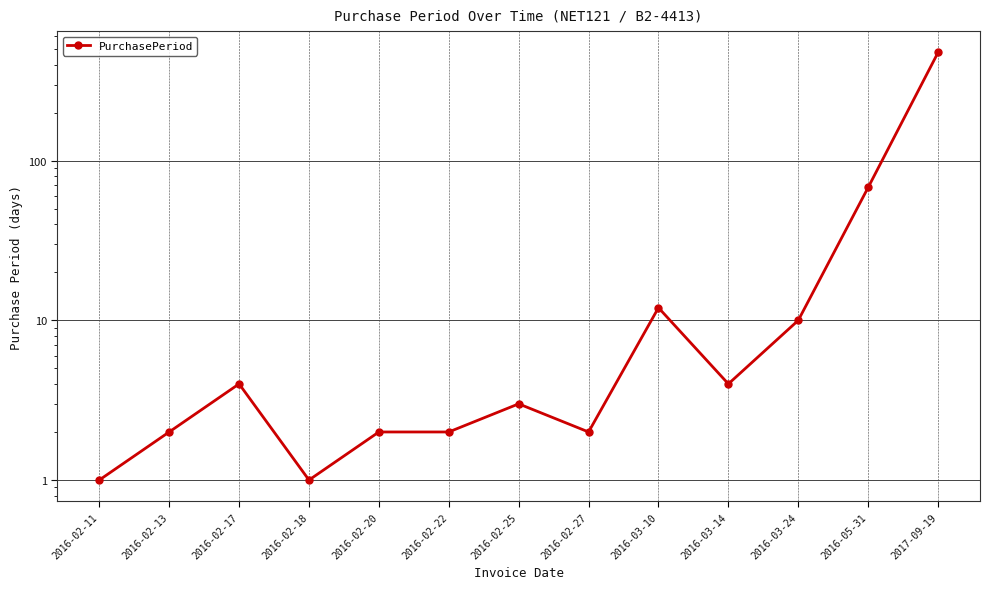

What is the smallest value displayed?

1